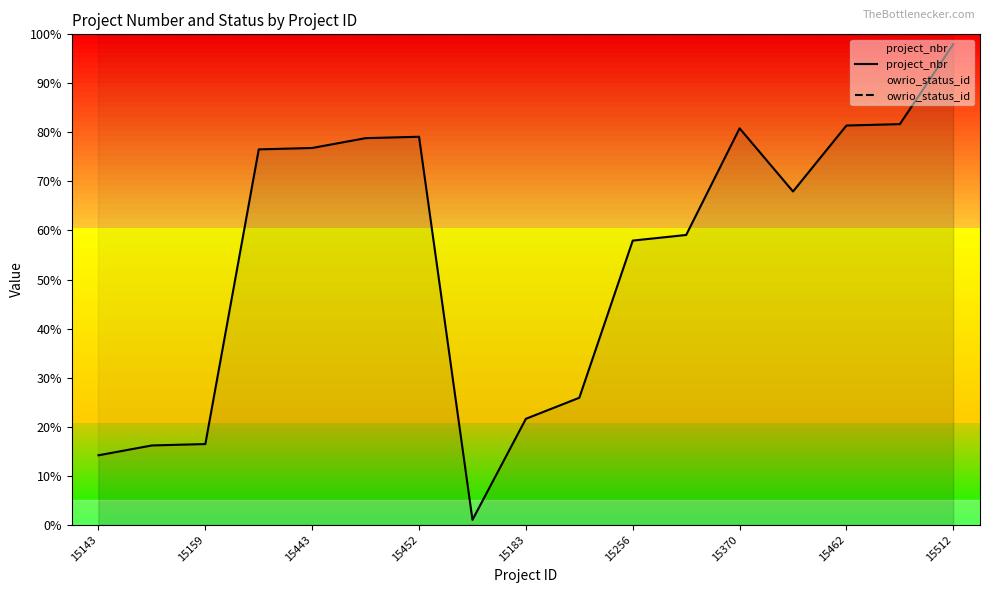

Which series has the largest total across all categories?

owrio_status_id